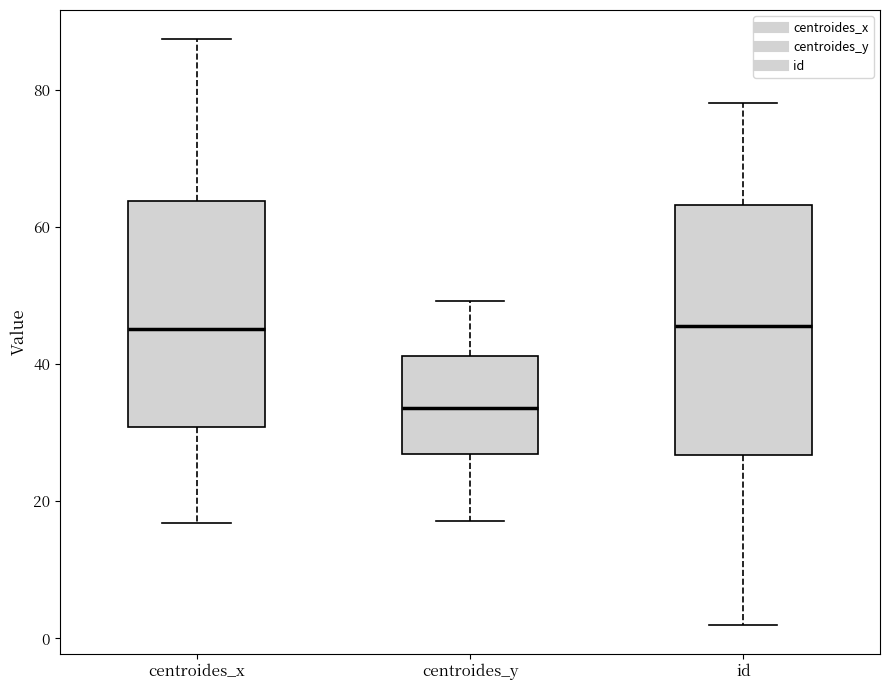

Comparing the boxes themselves (not the whiskers), which one is the tallest?

id